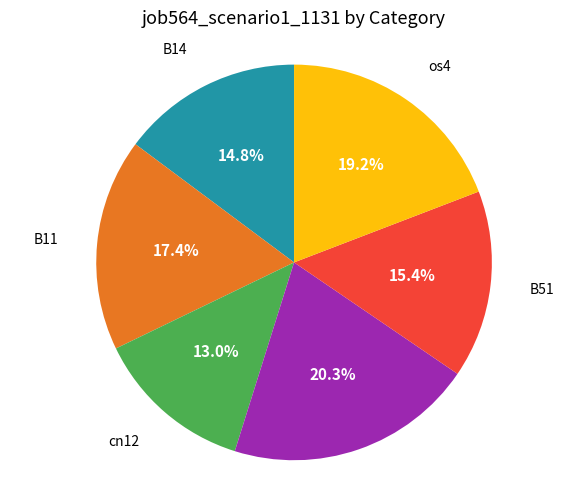

Rank the categories by value from highest to lowest.

B54, os4, B11, B51, B14, cn12